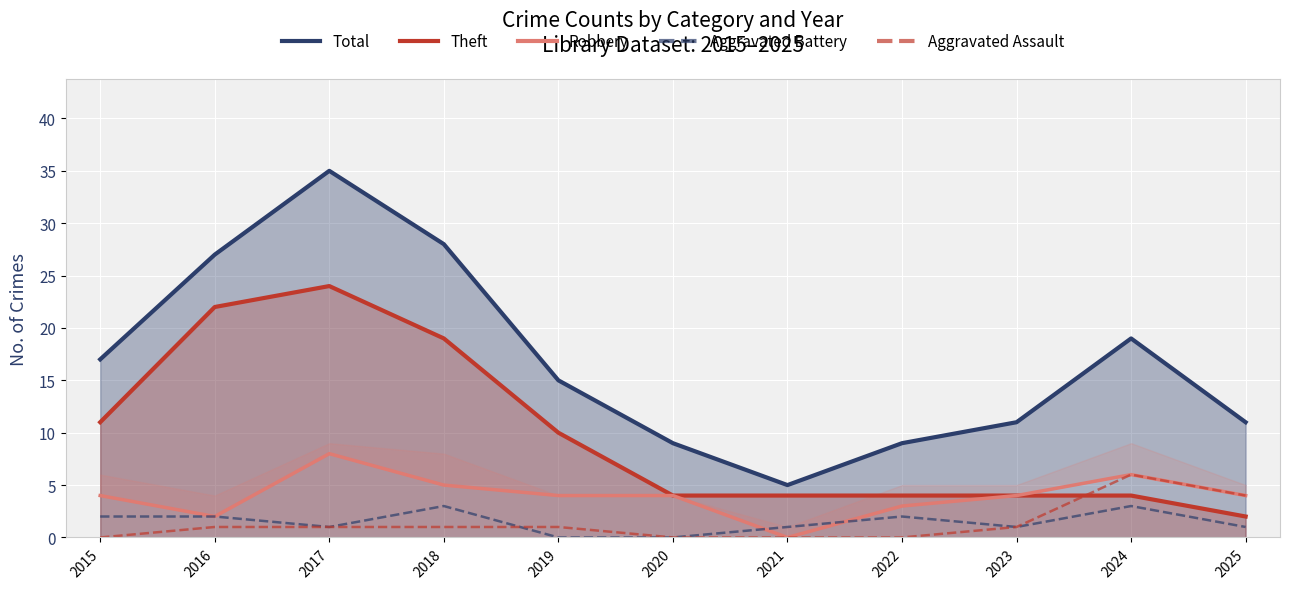

Which series has the largest range (max minus min)?

Total